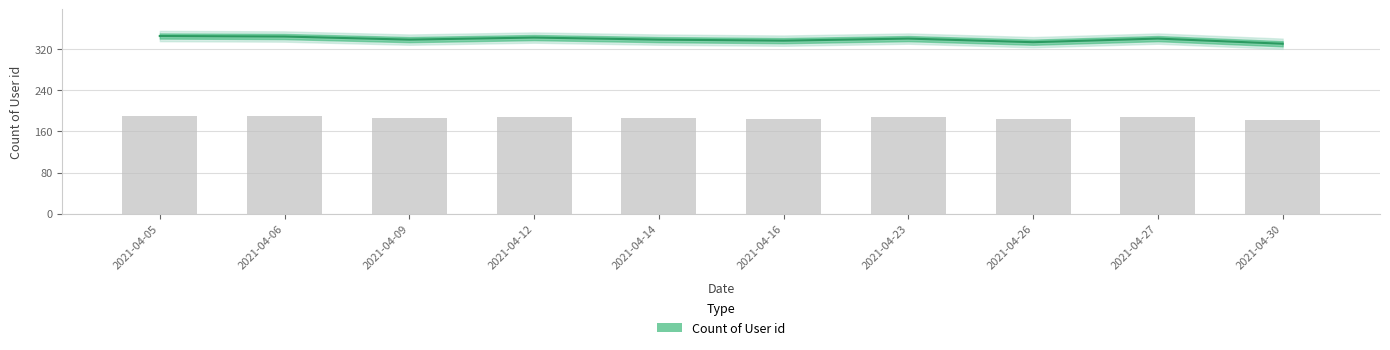

What is the difference between the values at 2021-04-09 and 2021-04-05?

7